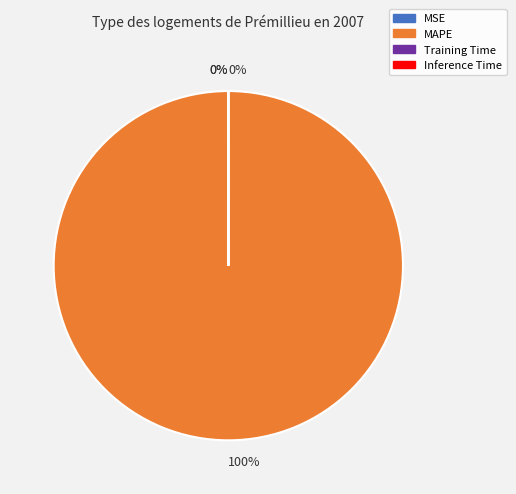

To the nearest percent, what is the difference between the largest and smallest slice percentages?

100%